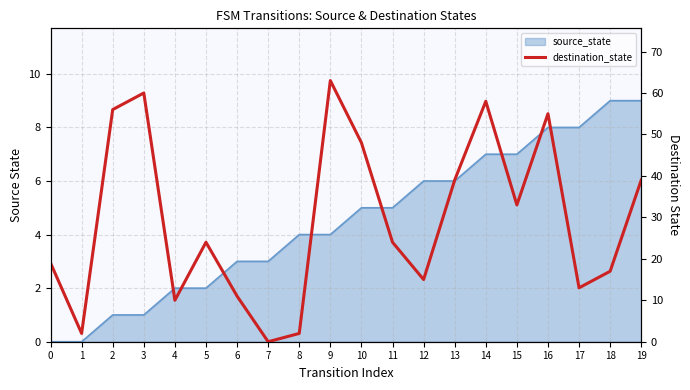

What is the change in value from 3 to 10?

-12